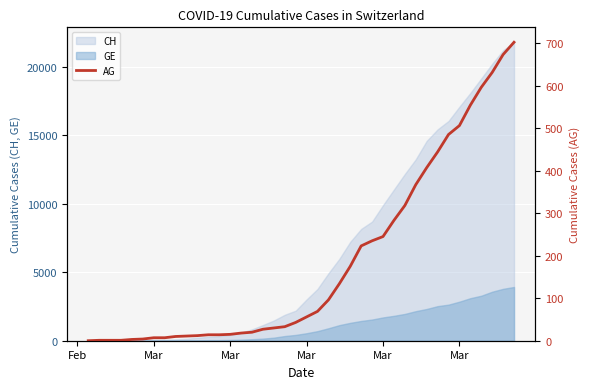

Which category has the lowest value across all series?

Feb